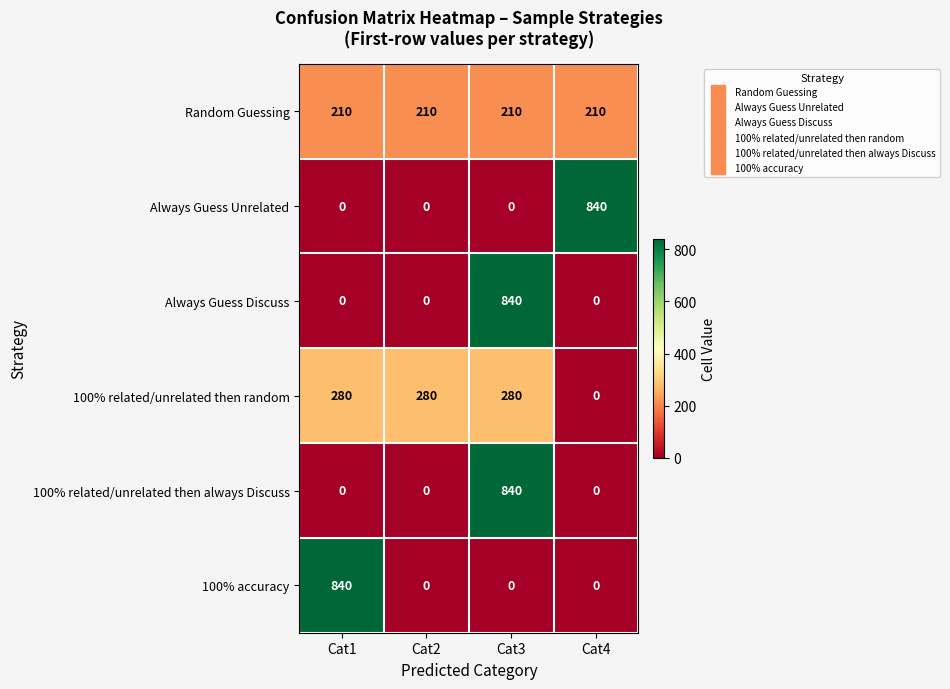

Is it true that Random Guessing equals 210 at Cat1?

True